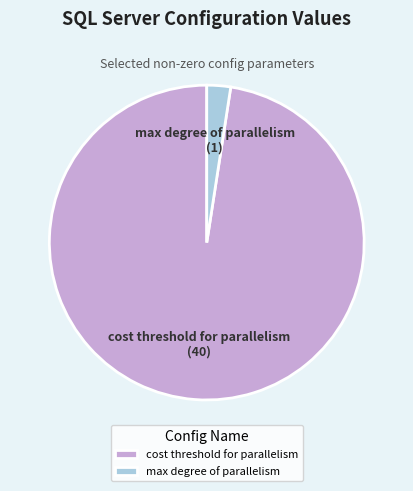

Does max degree of parallelism represent more than half of the total?

No